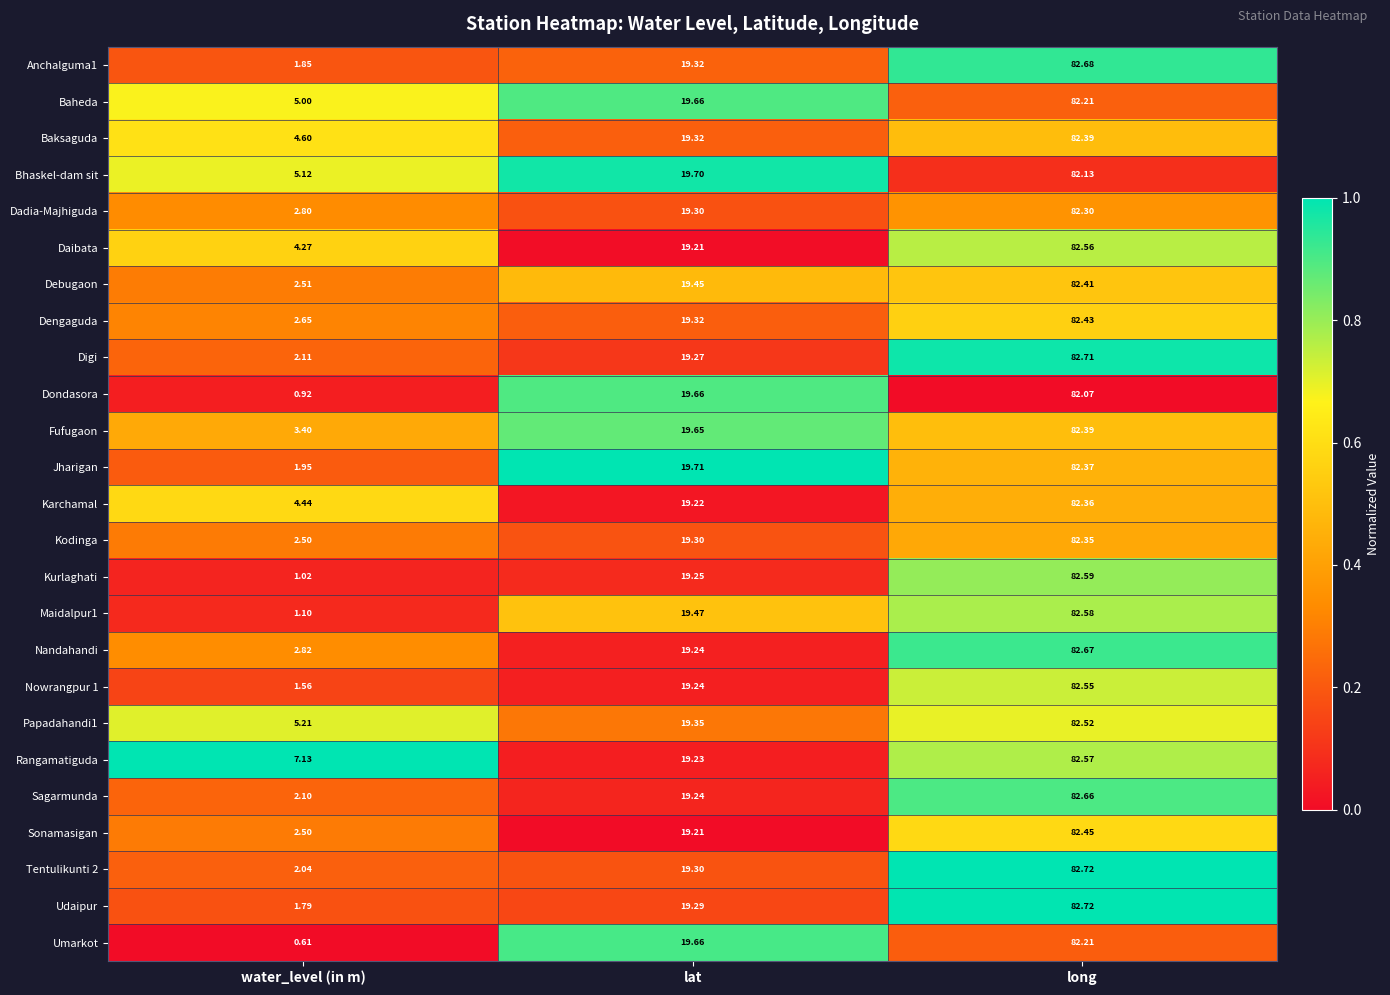

Where is Umarkot nearest to the value 41?

lat